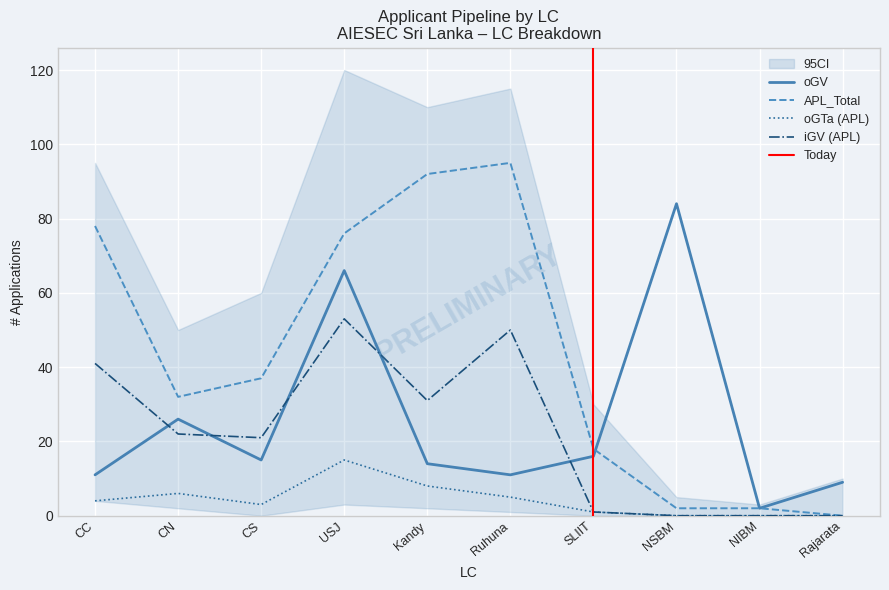

At which label is iGV (APL) closest to 26?

CN